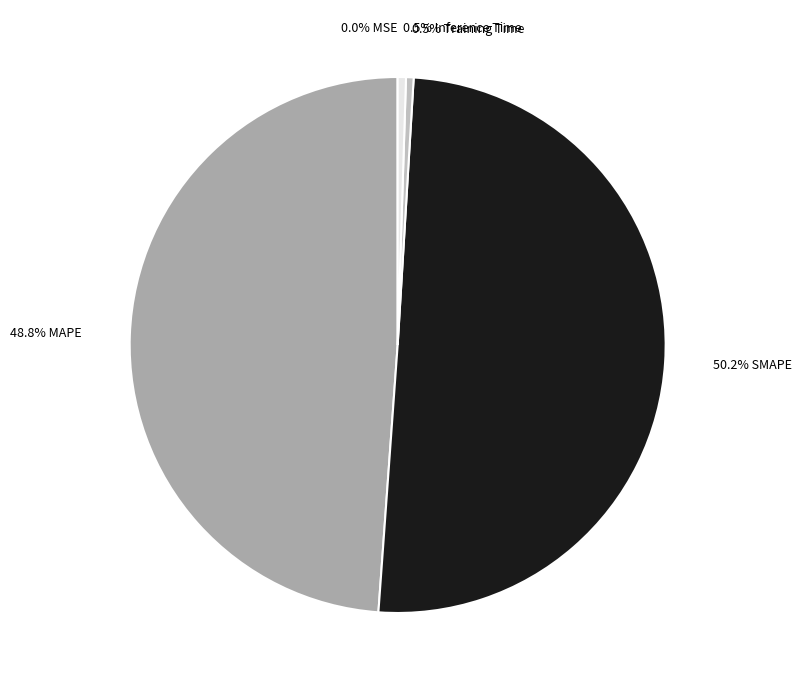

How many segments does this pie chart have?

5